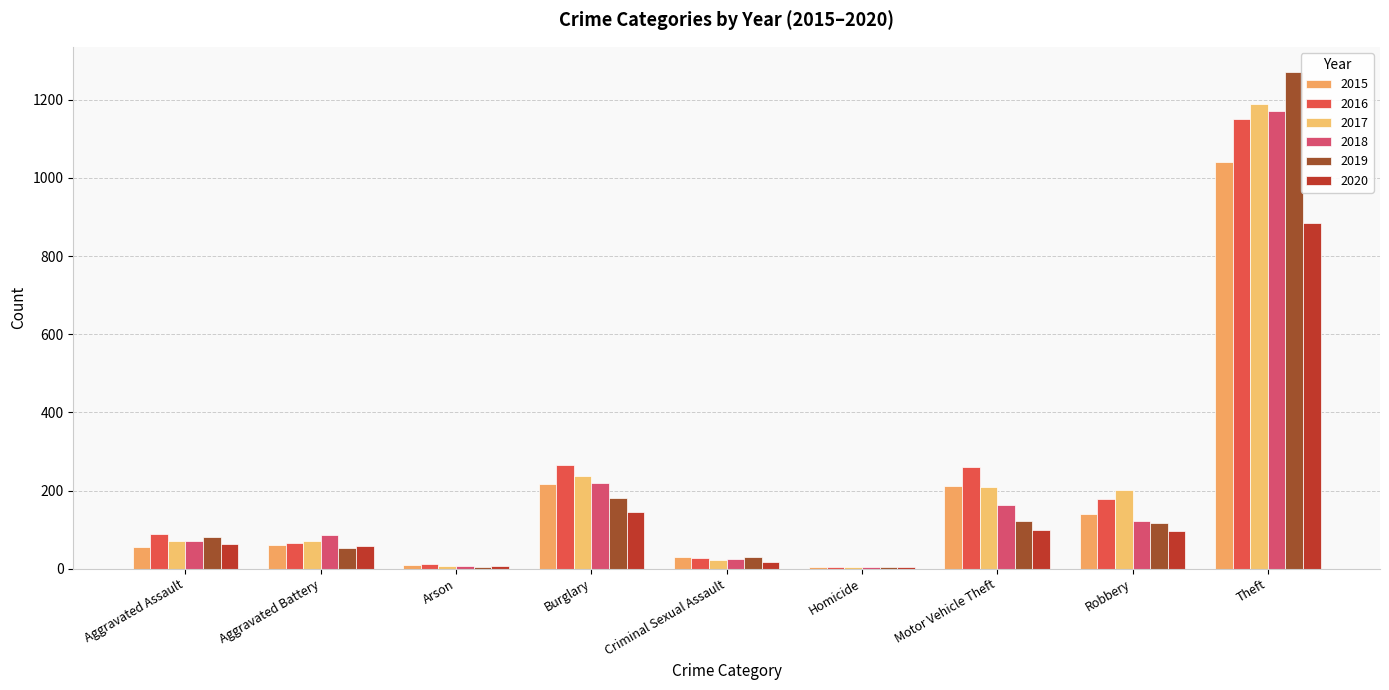

At which label is 2018 closest to 587?

Burglary